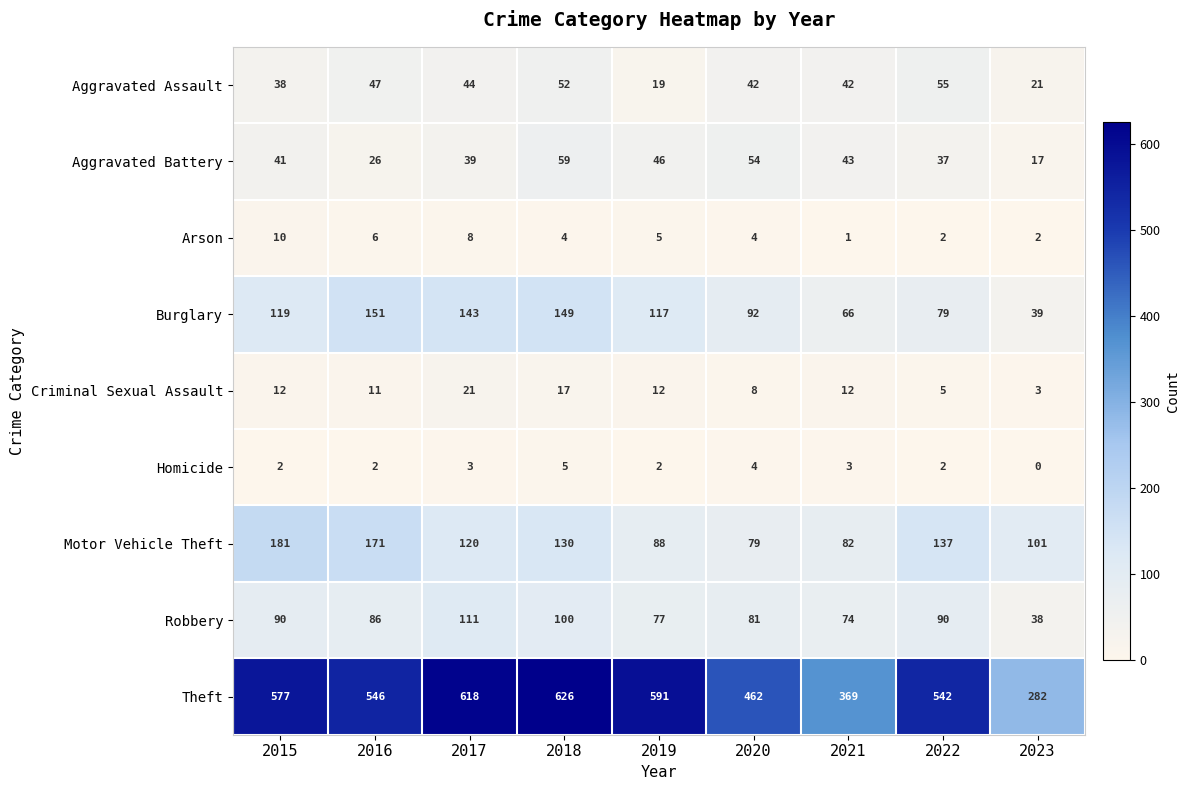

List the labels in order of Motor Vehicle Theft value, largest first.

2015, 2016, 2022, 2018, 2017, 2023, 2019, 2021, 2020